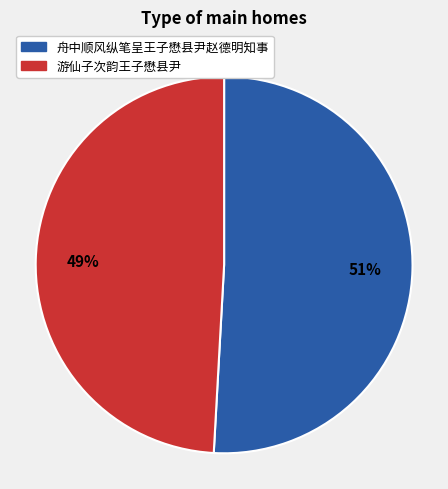

True or false: 游仙子次韵王子懋县尹 accounts for 49% of the total.

True